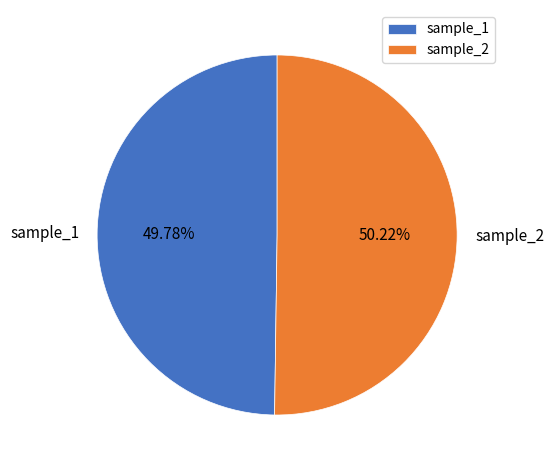

Combined, what portion of the pie is sample_1 and sample_2?

100.0%